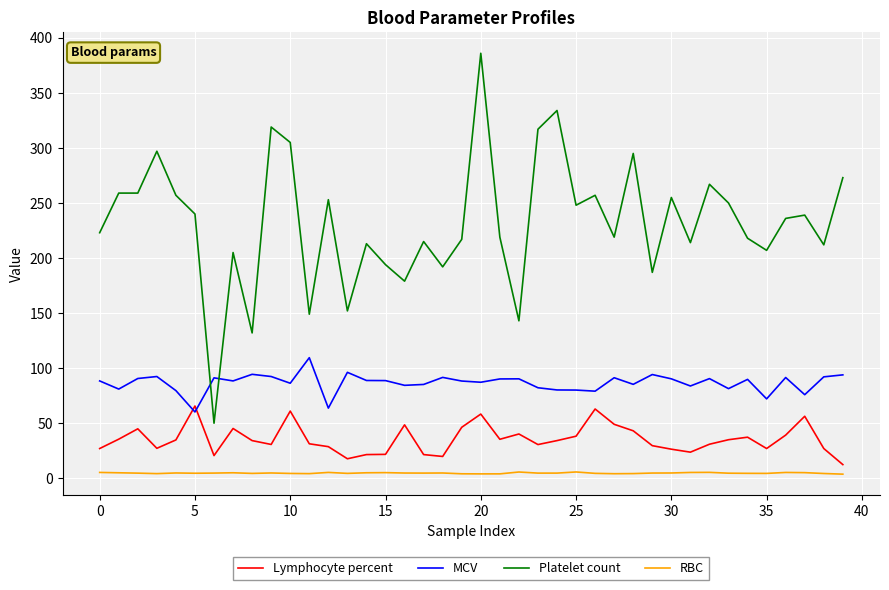

What is the lowest value of the MCV series?

60.2